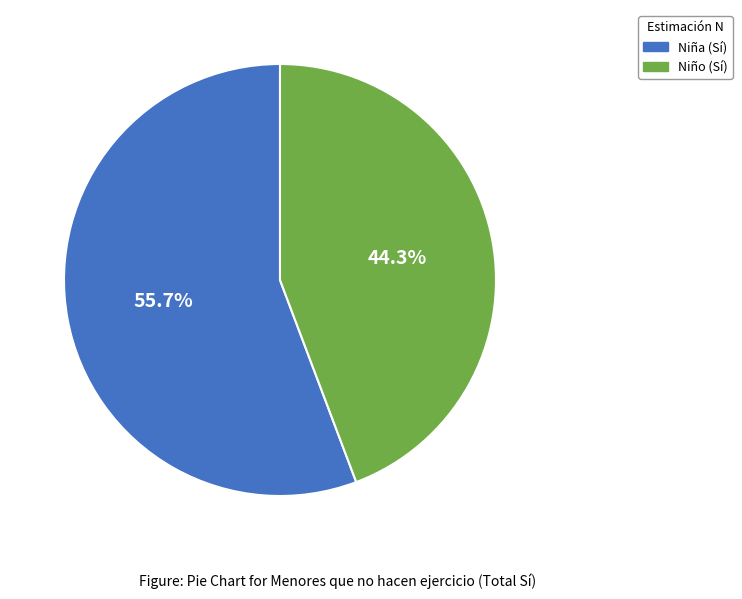

To the nearest percent, what is the combined percentage of Niño and Niña?

100%